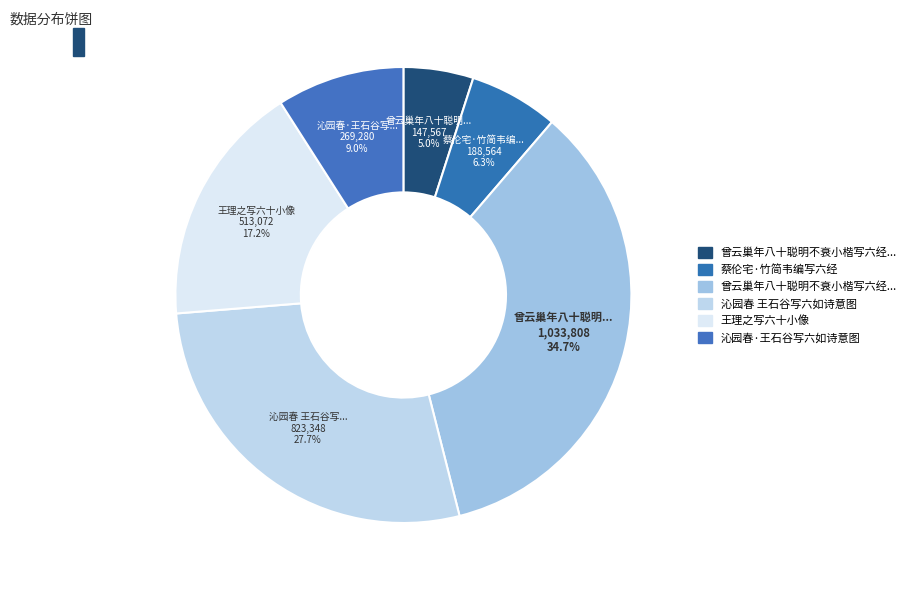

How many segments does this pie chart have?

6